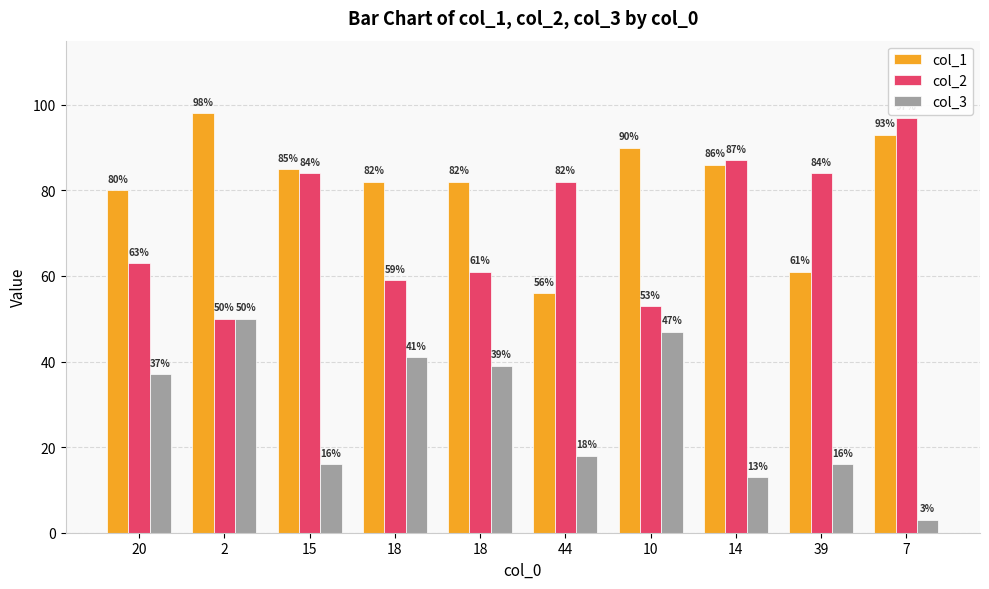

At 7, list the series in order from smallest to largest.

col_3, col_1, col_2